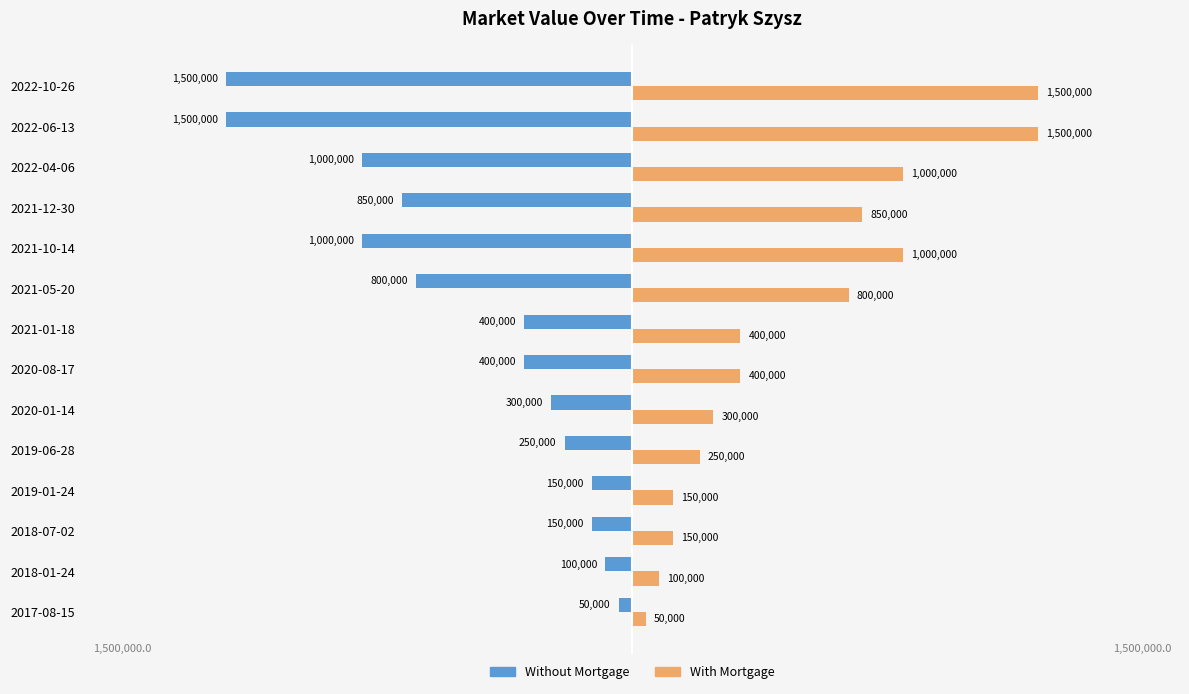

What is the approximate value of With Mortgage at 2022-04-06, to the nearest 10?

1000000